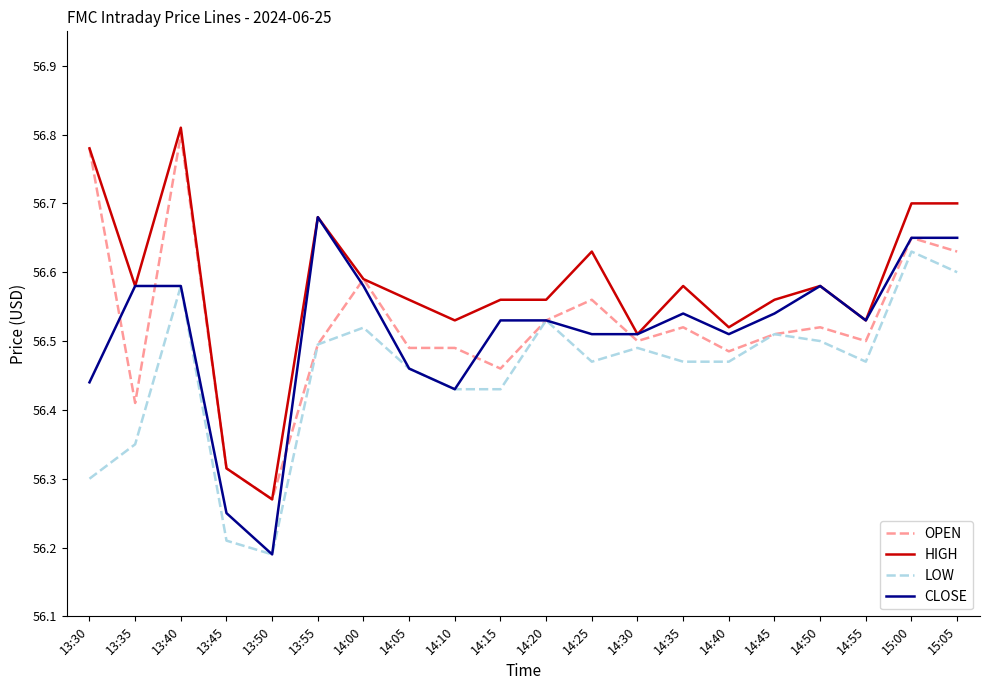

At which label does HIGH reach its peak?

13:40